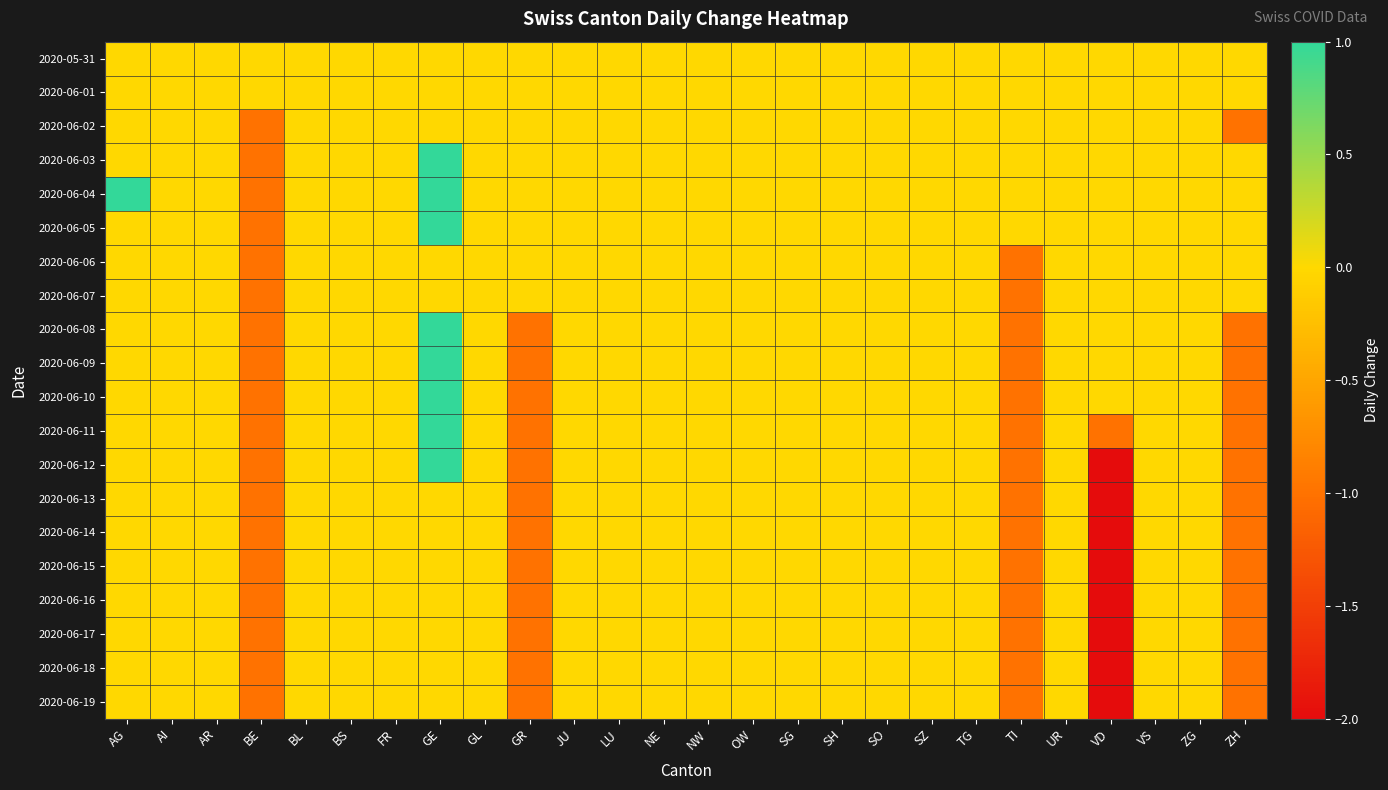

At which category is the sum across all series the highest?

GE